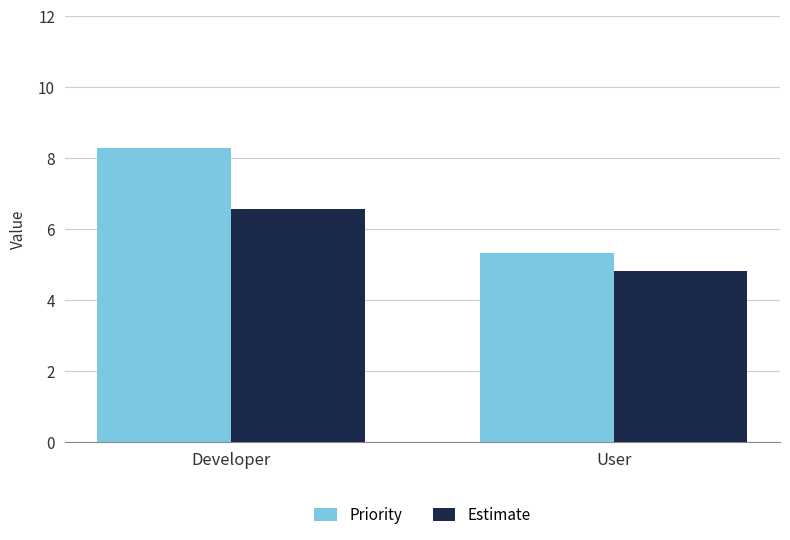

What is the greatest value displayed?

8.3